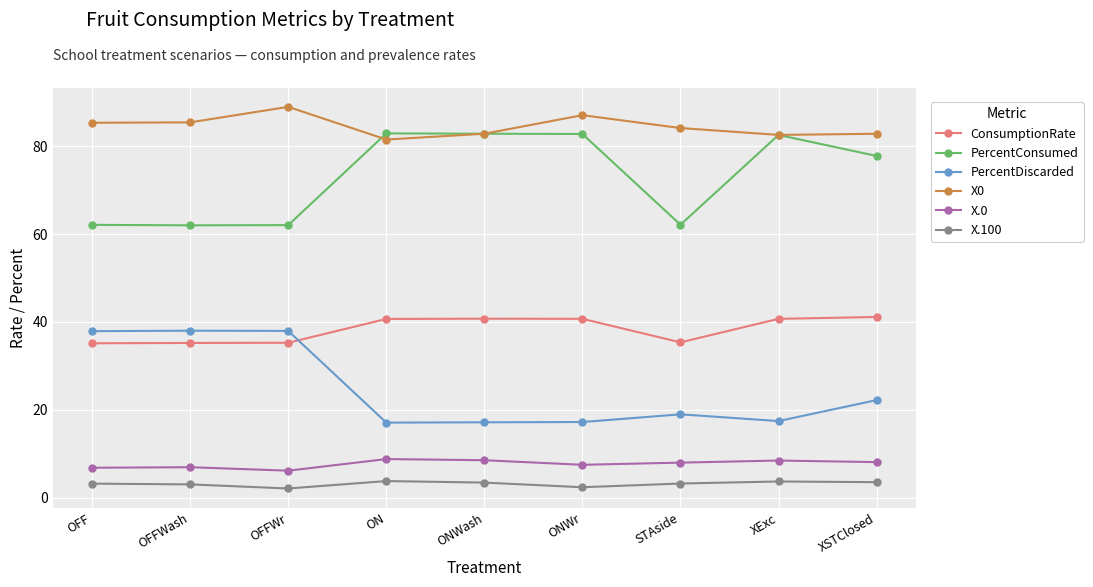

Is it true that ConsumptionRate equals 35.2 at OFFWash?

True